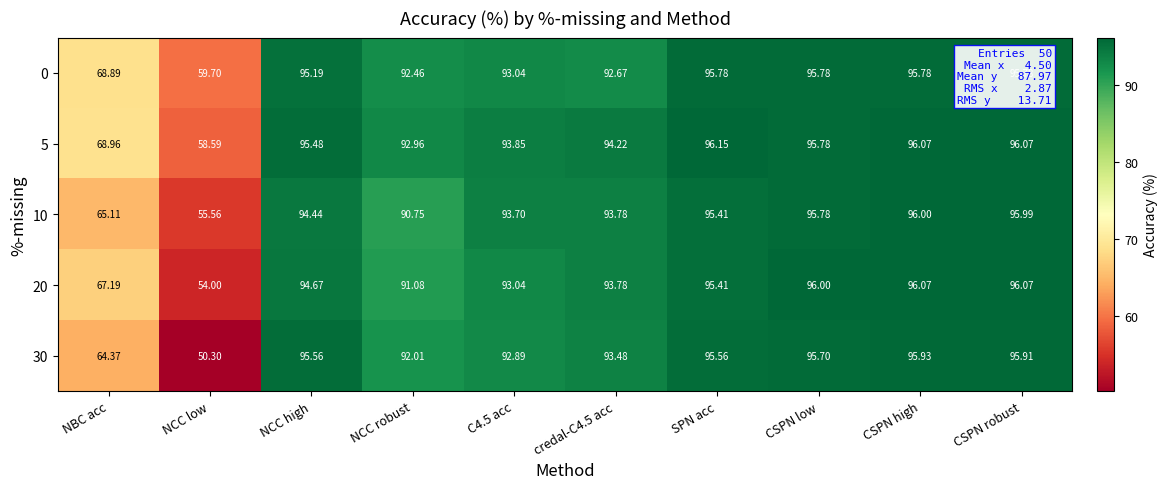

Where is 10 nearest to the value 75?

NBC acc